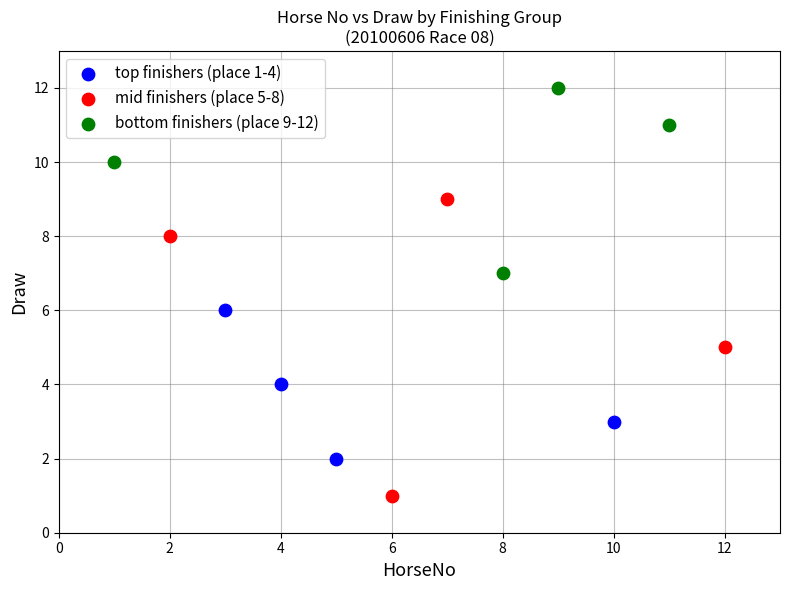

What are all the series names shown in the legend?

top finishers (place 1-4), mid finishers (place 5-8), bottom finishers (place 9-12)